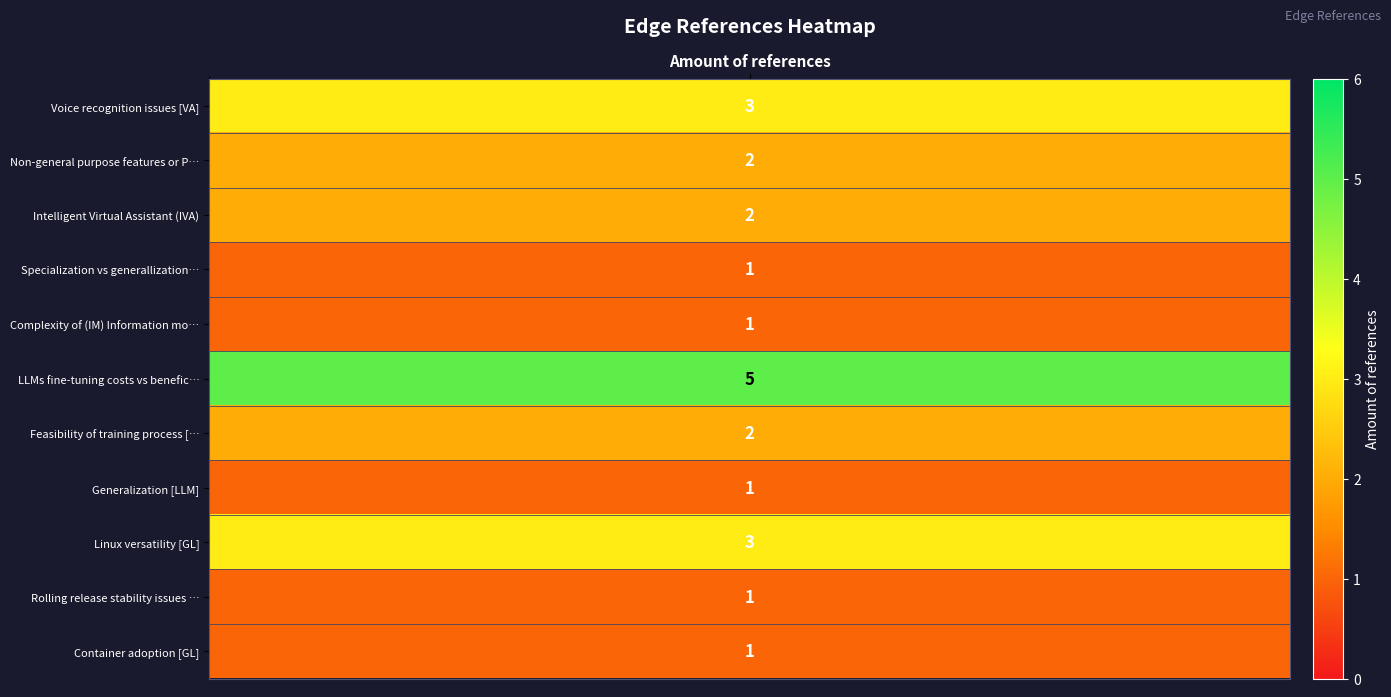

Rank the categories by value from highest to lowest.

LLMs fine-tuning costs vs beneficts [LLM], Voice recognition issues [VA], Linux versatility [GL], Non-general purpose features or Plugins, Intelligent Virtual Assistant (IVA), Feasibility of training process [LLM], Specialization vs generallization [VA], Complexity of (IM) Information models, Generalization [LLM], Rolling release stability issues [GL], Container adoption [GL]